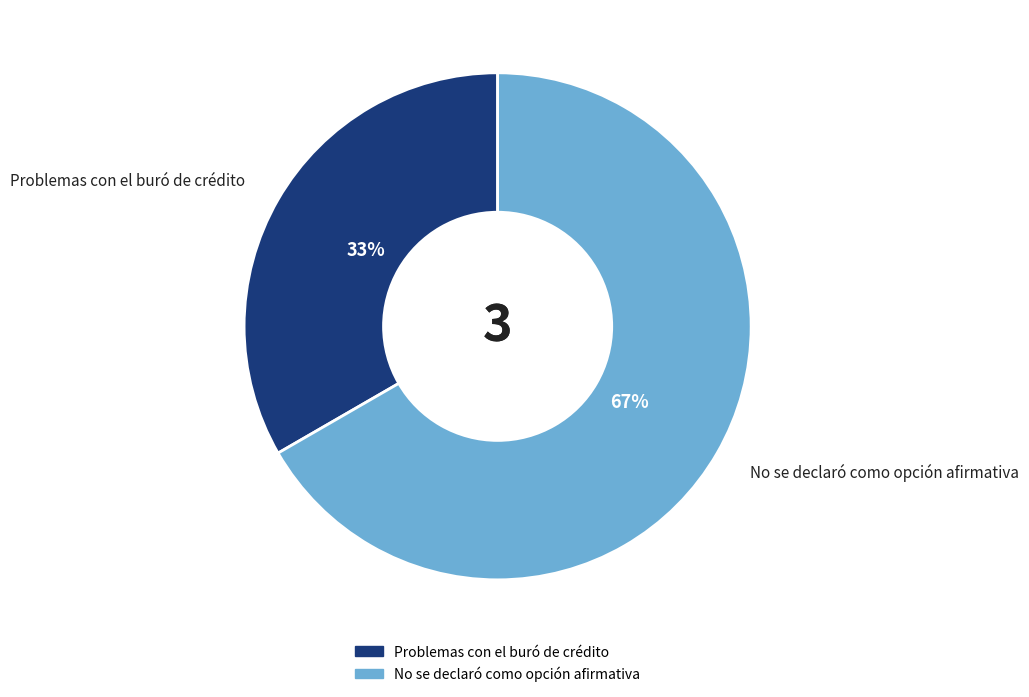

How many segments does this pie chart have?

2